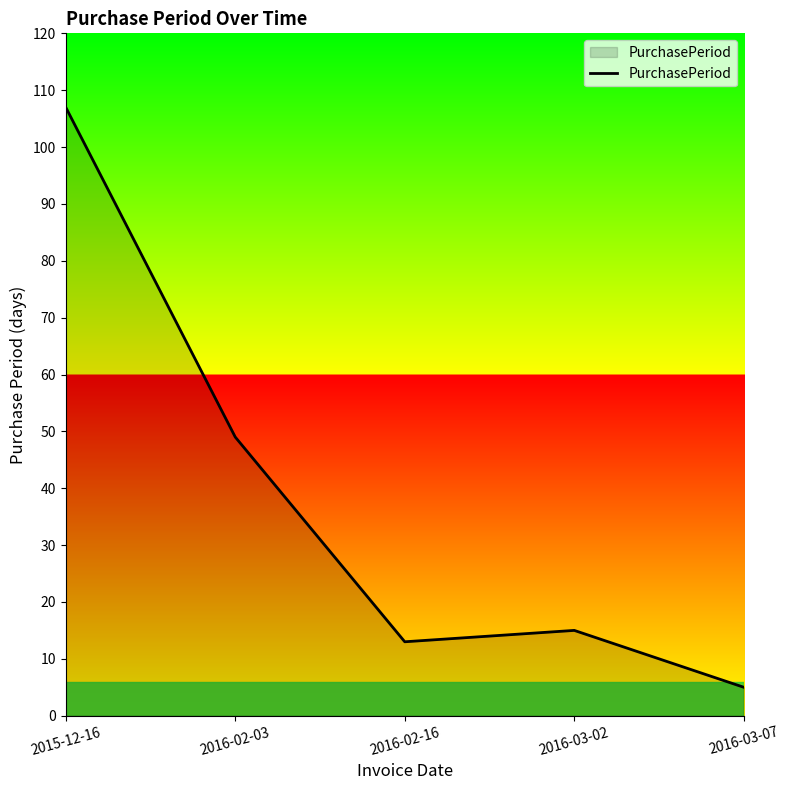

The chart shows a value of 107 at 2015-12-16. True or false?

True